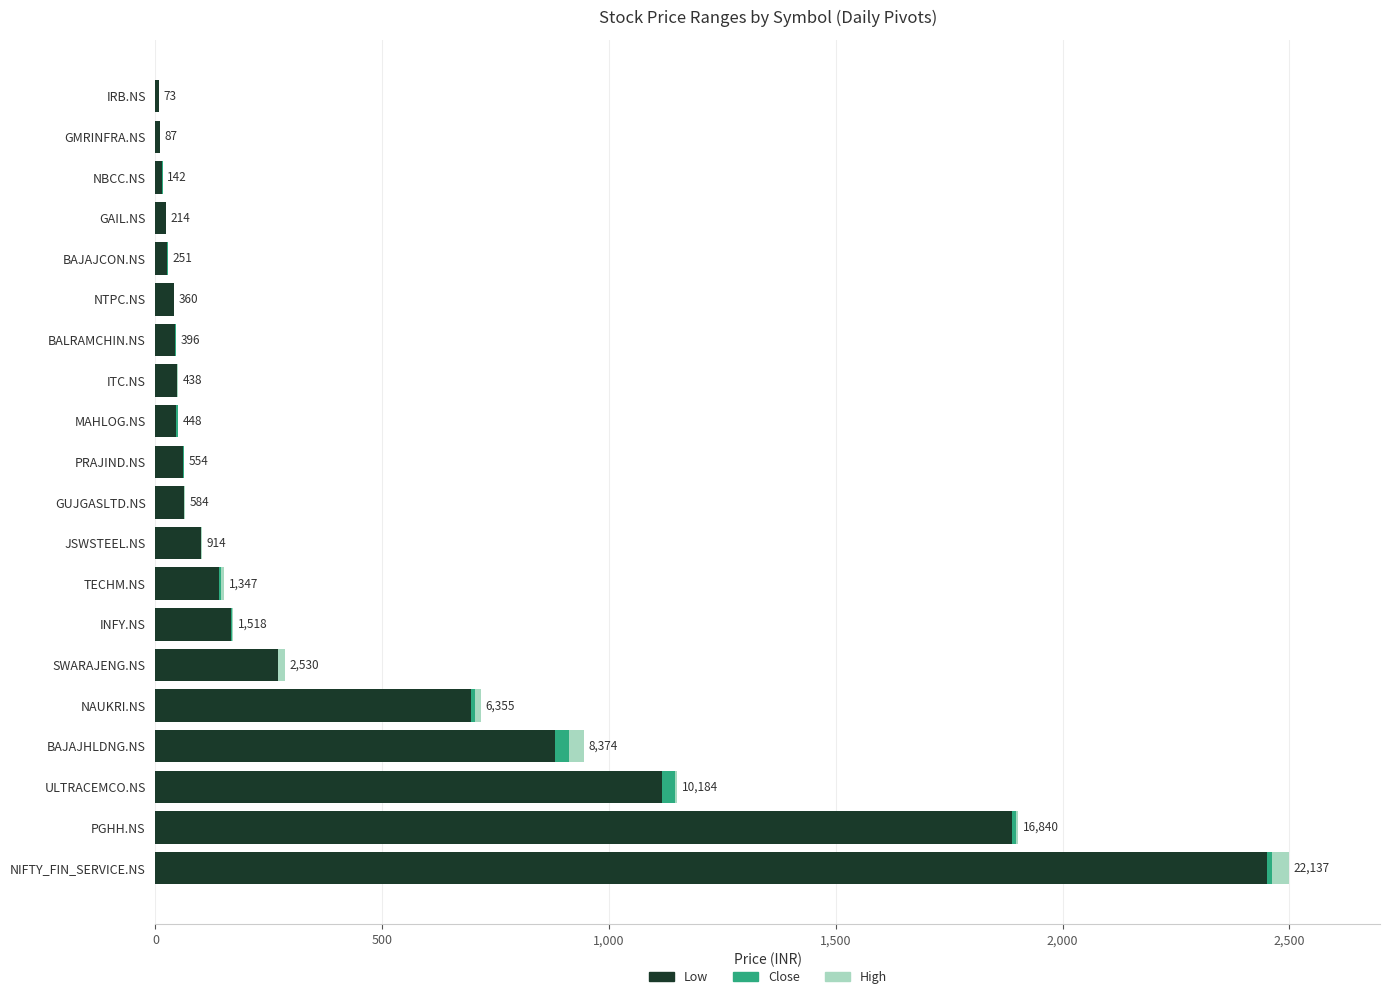

What is the highest value of the Low series?

2451.5